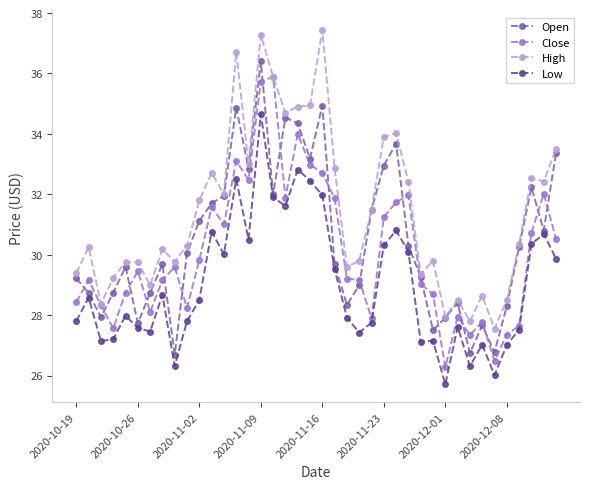

True or false: High and Low cross at least once.

False